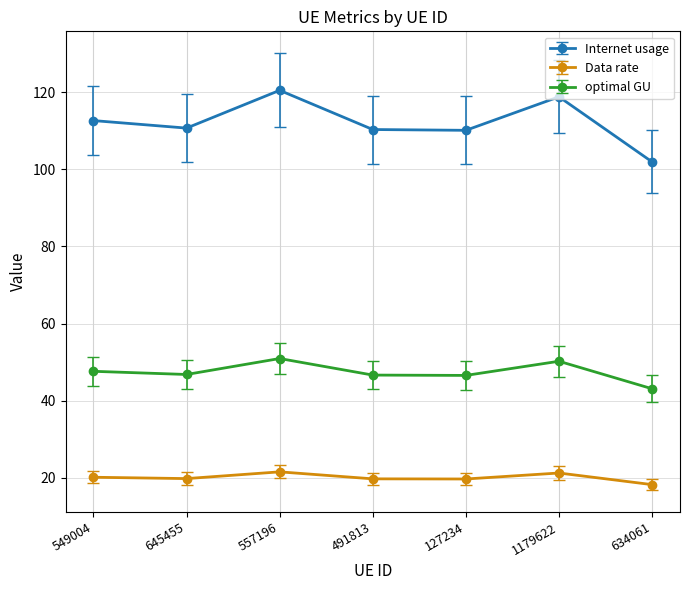

True or false: Data rate and Internet usage intersect in this chart.

False